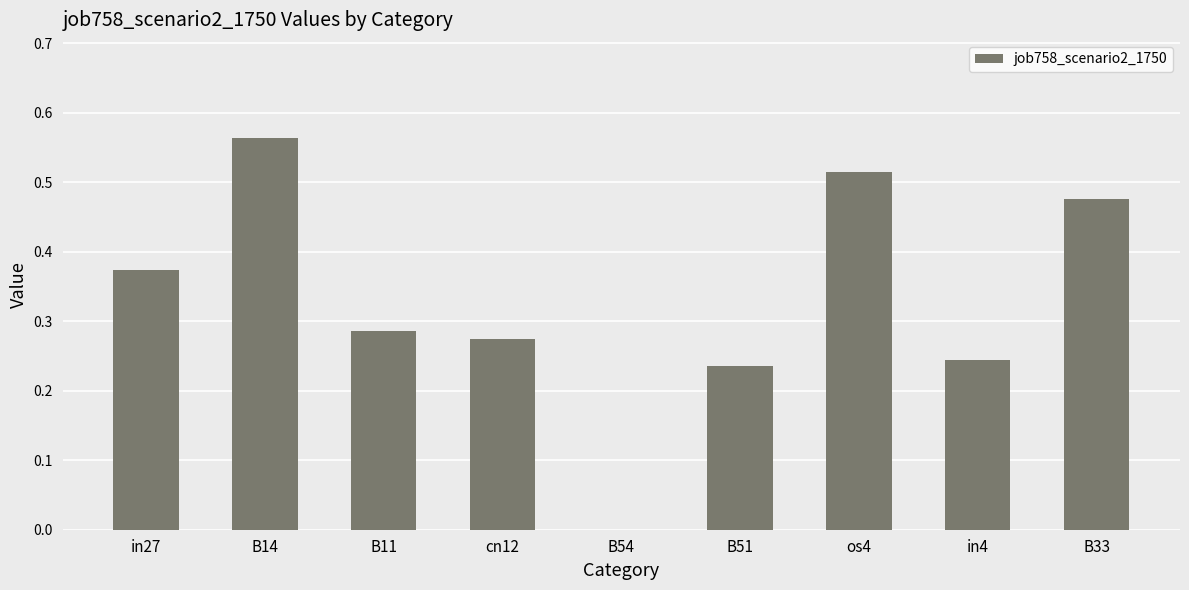

How many values exceed 0?

8